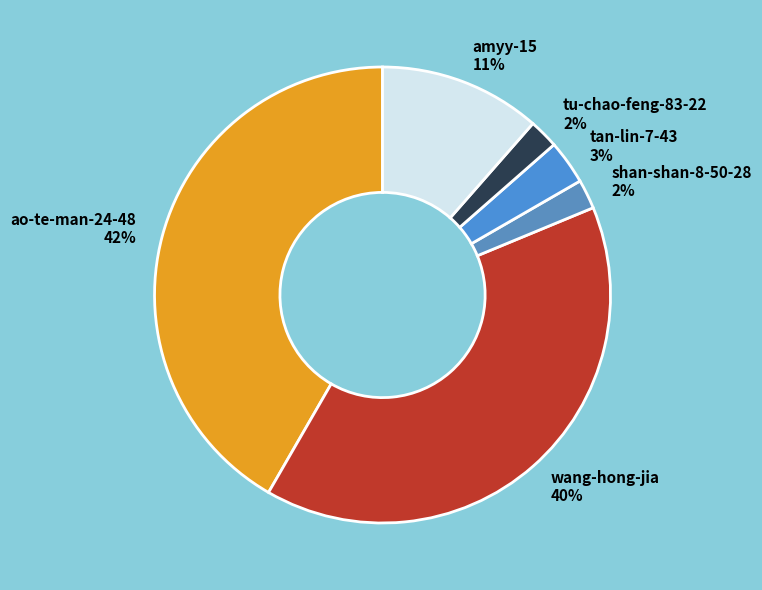

Is the sum of tu-chao-feng-83-22 2% and wang-hong-jia 40% greater than half?

No